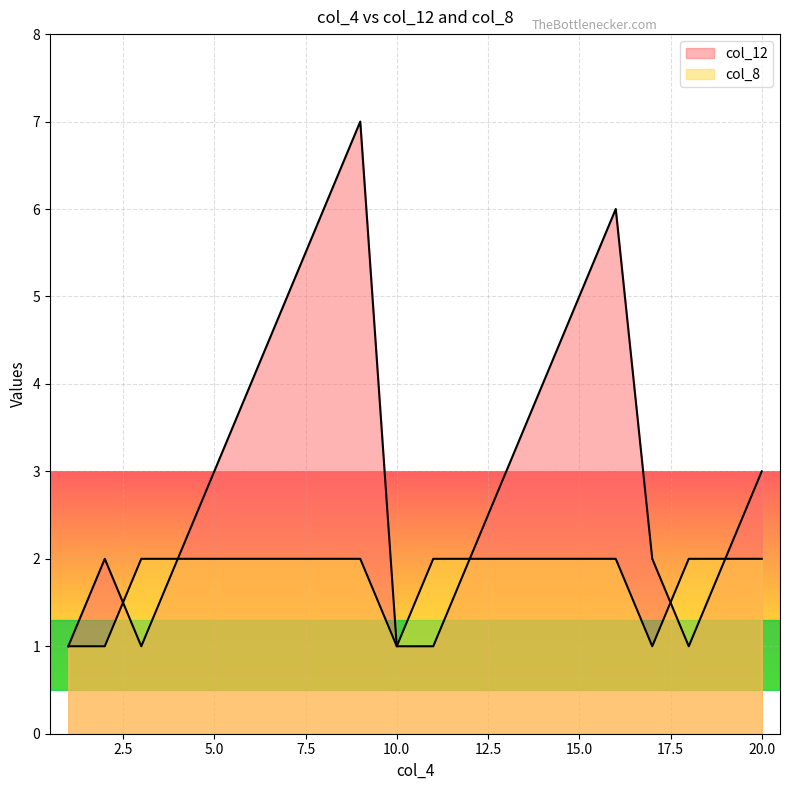

Reading left to right, transcribe all the data shown in this chart.

col_12: 1	2	1	2	3	4	5	6	7	1	1	2	3	4	5	6	2	1	2	3
col_8: 1	1	2	2	2	2	2	2	2	1	2	2	2	2	2	2	1	2	2	2